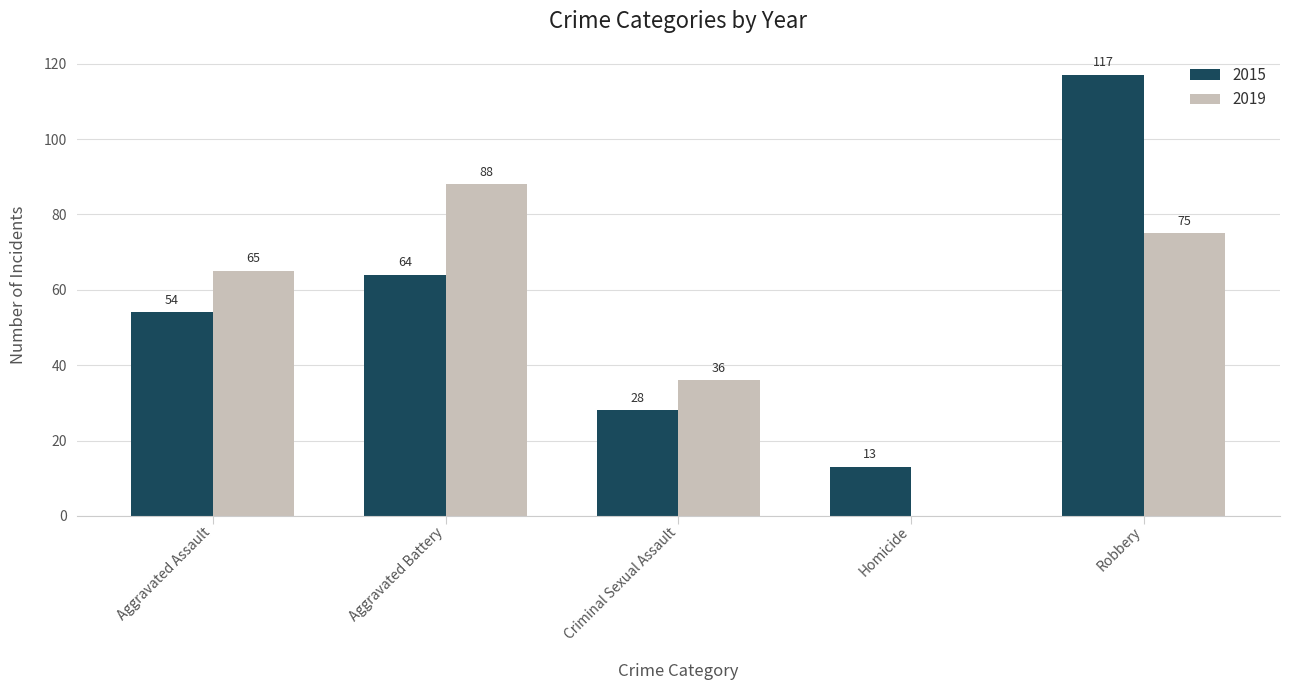

What is the approximate value of 2019 at Aggravated Assault, to the nearest 5?

65